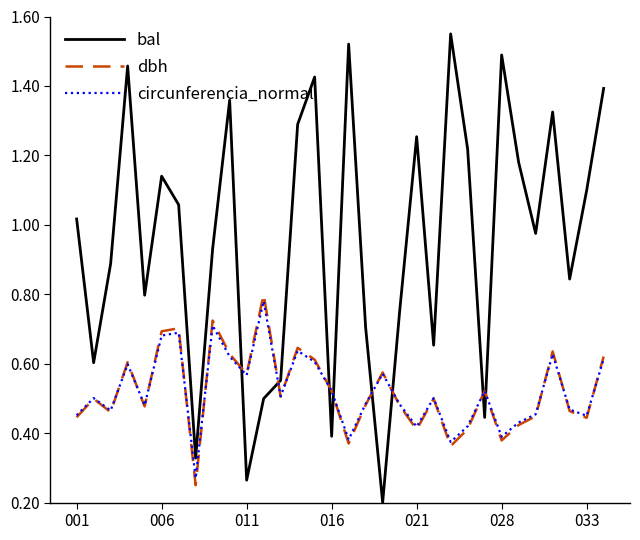

Which series has the largest range (max minus min)?

bal